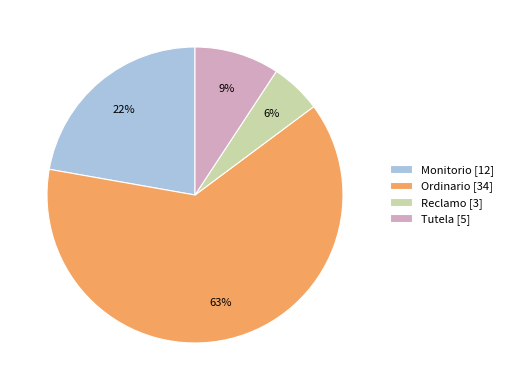

Which slice is the largest?

Ordinario